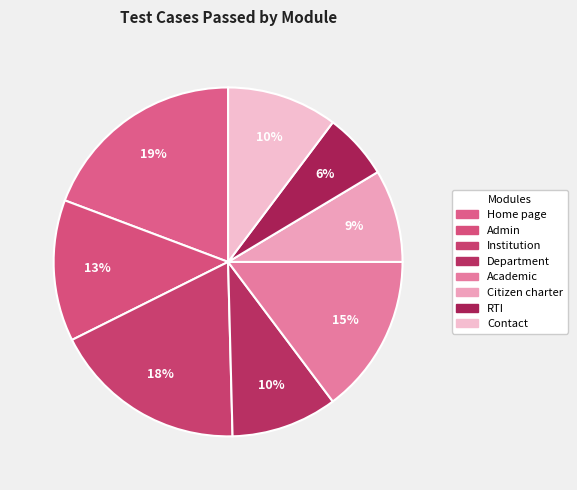

How many segments does this pie chart have?

8